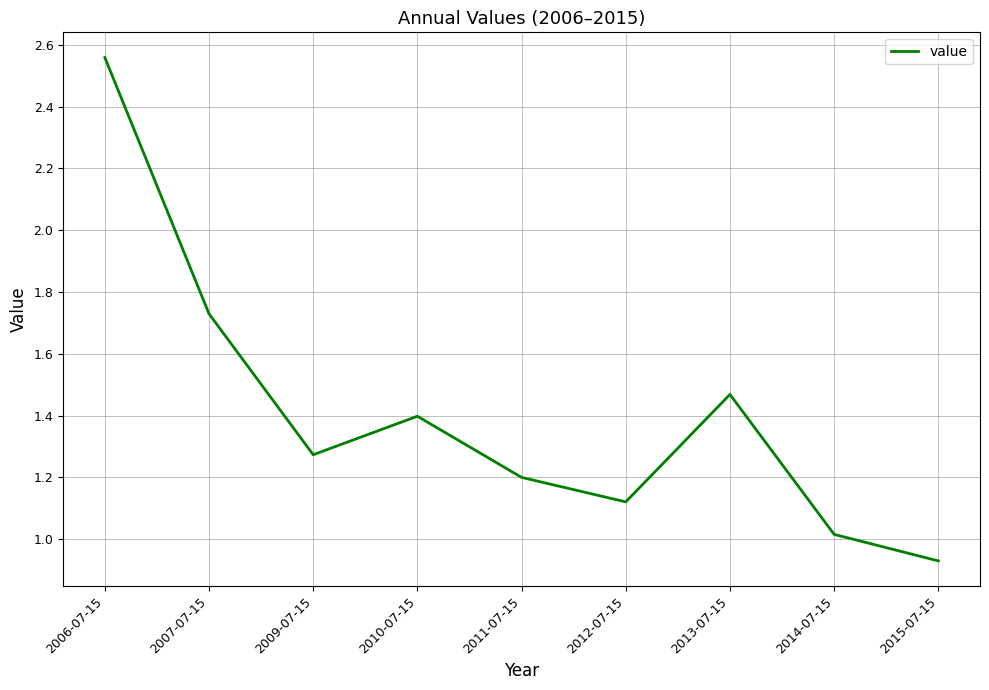

How many interior local valleys (lower than both neighbors) does the data have?

2